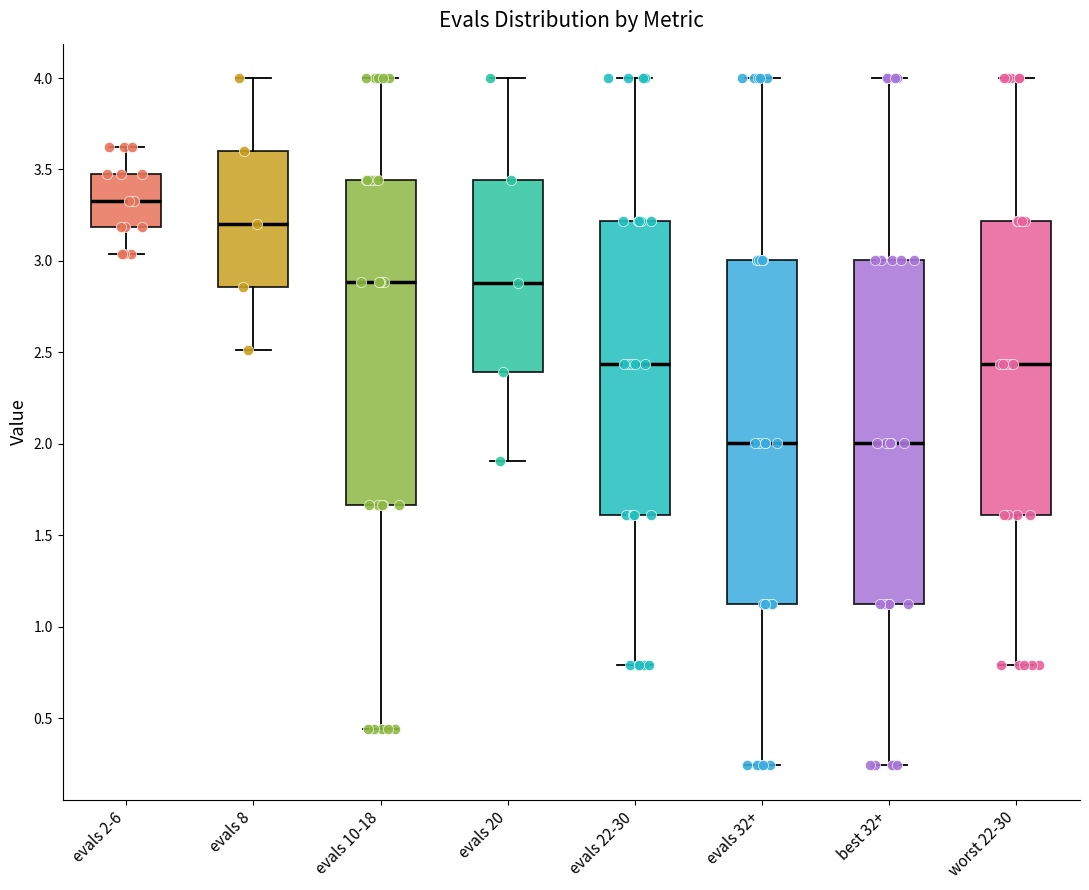

Reading left to right, read every box against the y-axis: the position of its median line, the range the box covers, and the ends of its whiskers. The values are not printed on the chart, so give them approximately, as read against the axis.

evals 2-6: median 3.35, box 3.20 to 3.50, whiskers 3.05 to 3.60
evals 8: median 3.20, box 2.85 to 3.60, whiskers 2.50 to 4.00
evals 10-18: median 2.90, box 1.65 to 3.45, whiskers 0.45 to 4.00
evals 20: median 2.90, box 2.40 to 3.45, whiskers 1.90 to 4.00
evals 22-30: median 2.45, box 1.60 to 3.20, whiskers 0.80 to 4.00
evals 32+: median 2.00, box 1.10 to 3.00, whiskers 0.25 to 4.00
best 32+: median 2.00, box 1.10 to 3.00, whiskers 0.25 to 4.00
worst 22-30: median 2.45, box 1.60 to 3.20, whiskers 0.80 to 4.00